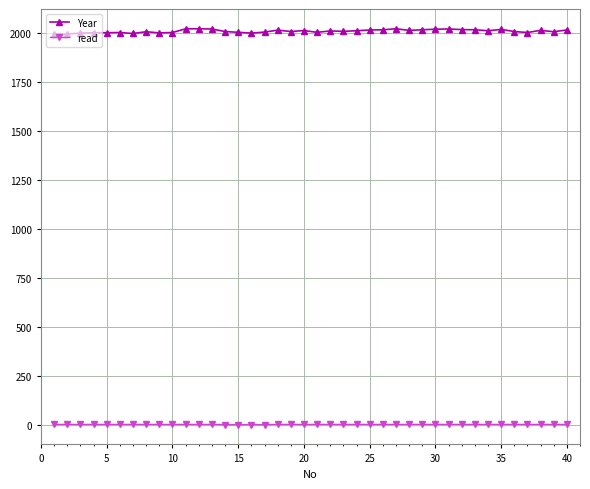

What is the average value of the Year series?

2010